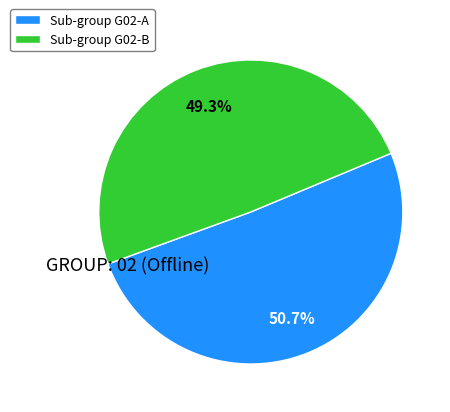

Rank the categories by value from lowest to highest.

Sub-group G02-B, Sub-group G02-A